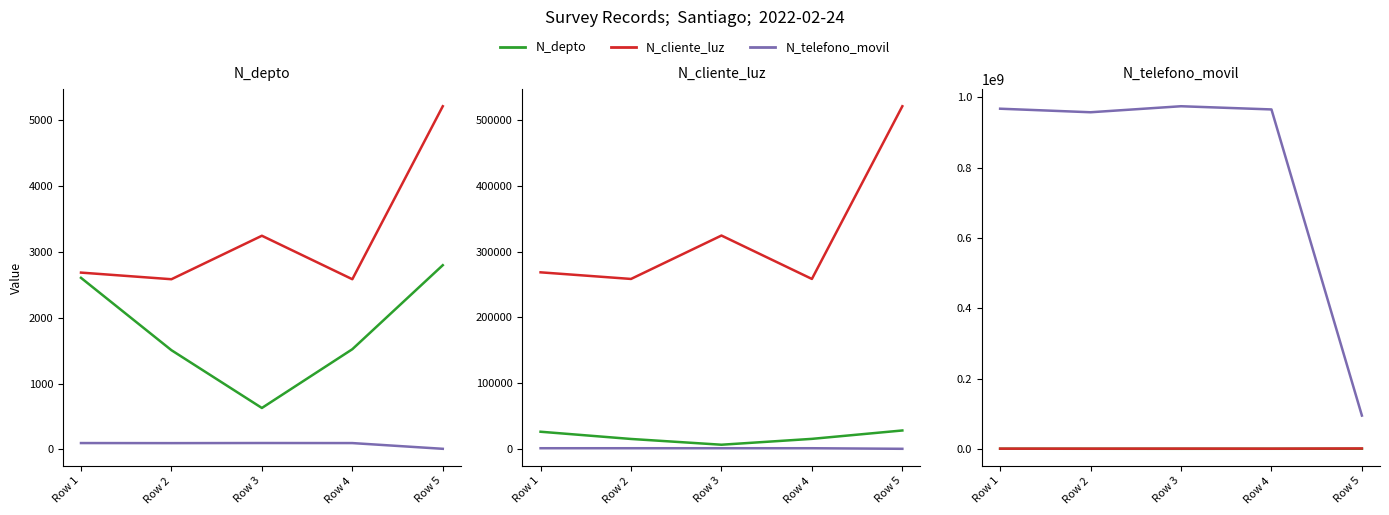

Rank the categories by N_cliente_luz value from highest to lowest.

Row 5, Row 3, Row 1, Row 2, Row 4